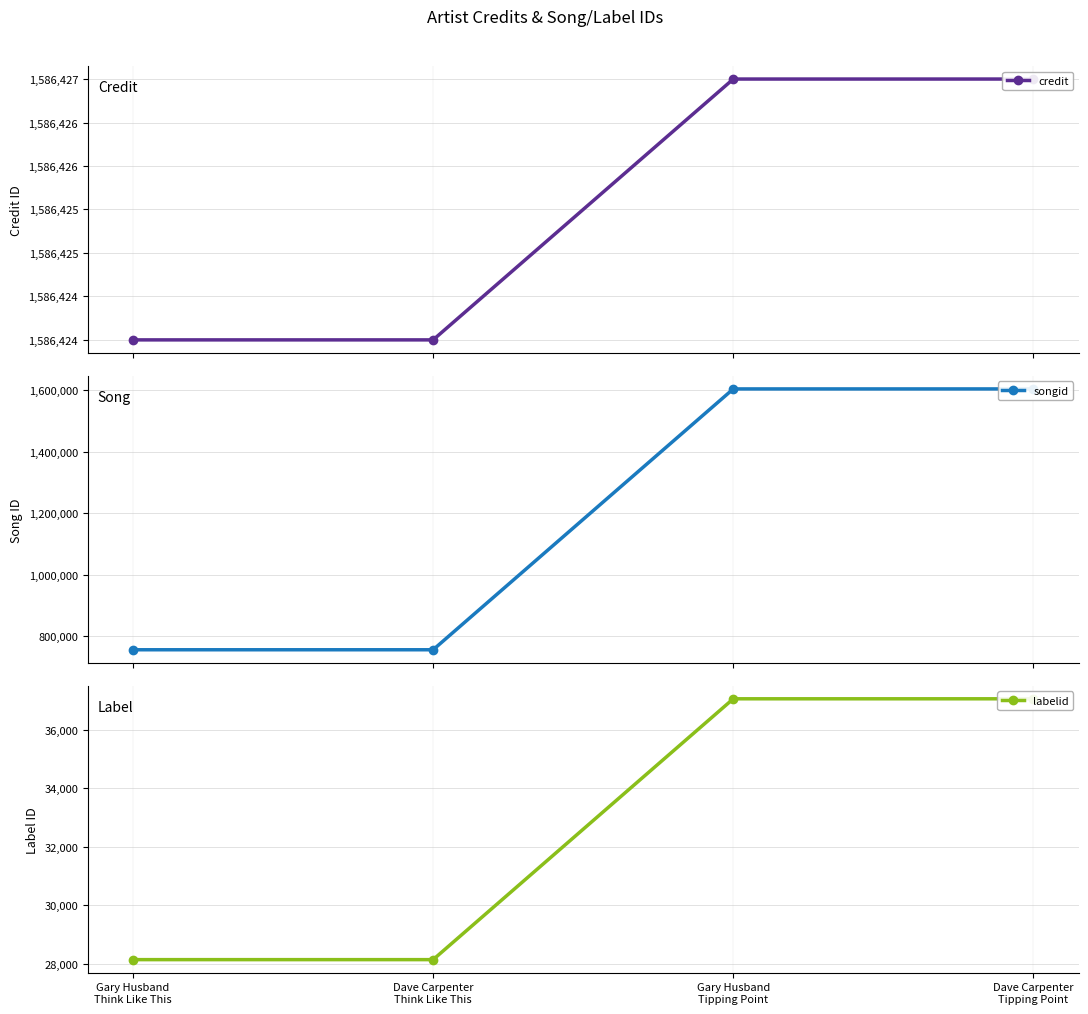

True or false: songid has a value of 1334811 at Gary Husband
Think Like This.

False